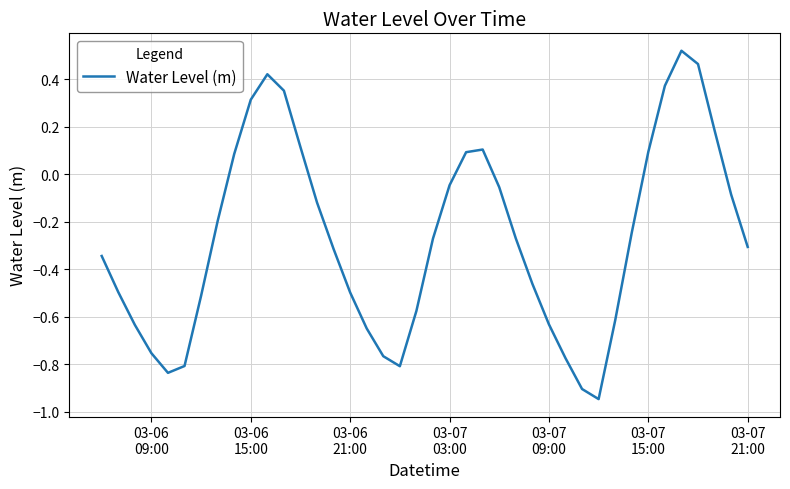

Does the chart have visible grid lines?

Yes